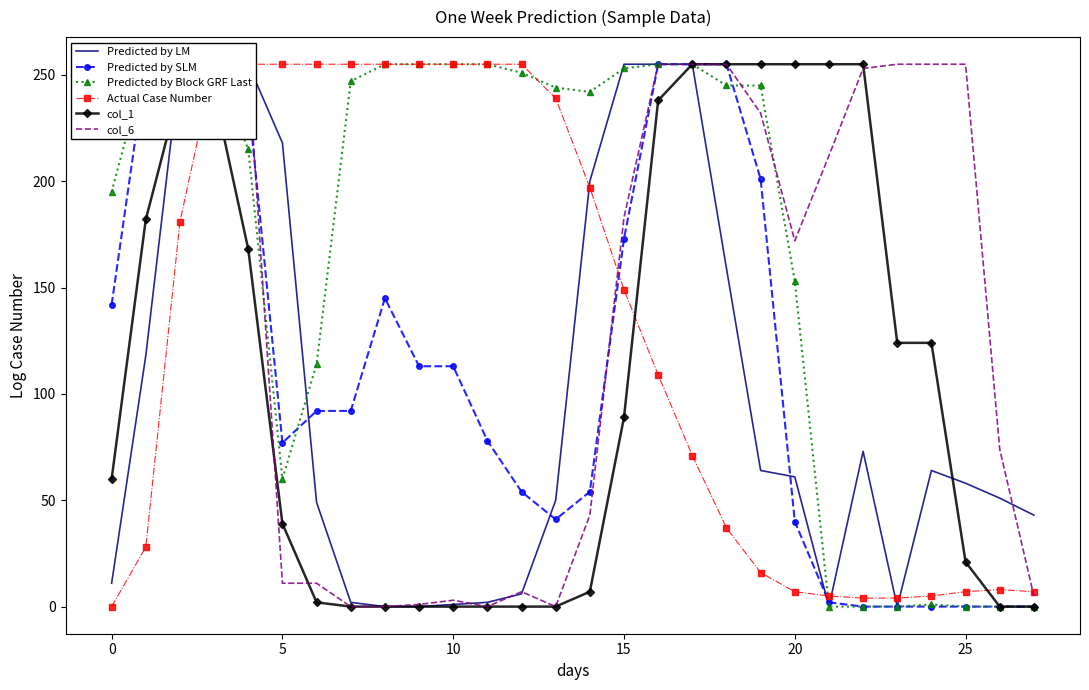

Is it true that col_1 equals 0 at 10?

True